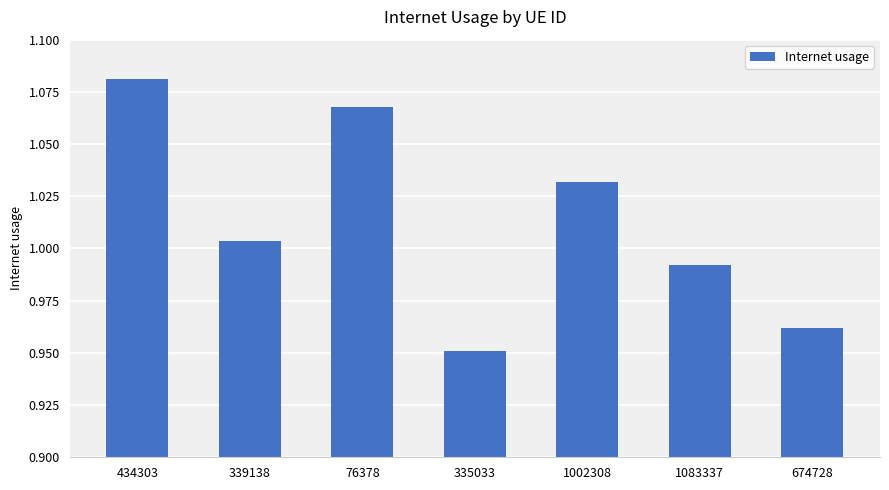

Which label corresponds to the largest value in the chart?

434303